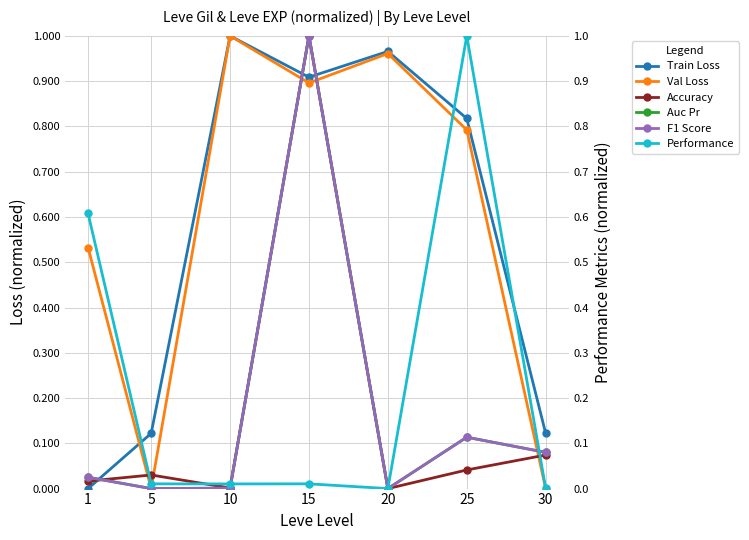

Which has a higher value, 5 or 20?

20